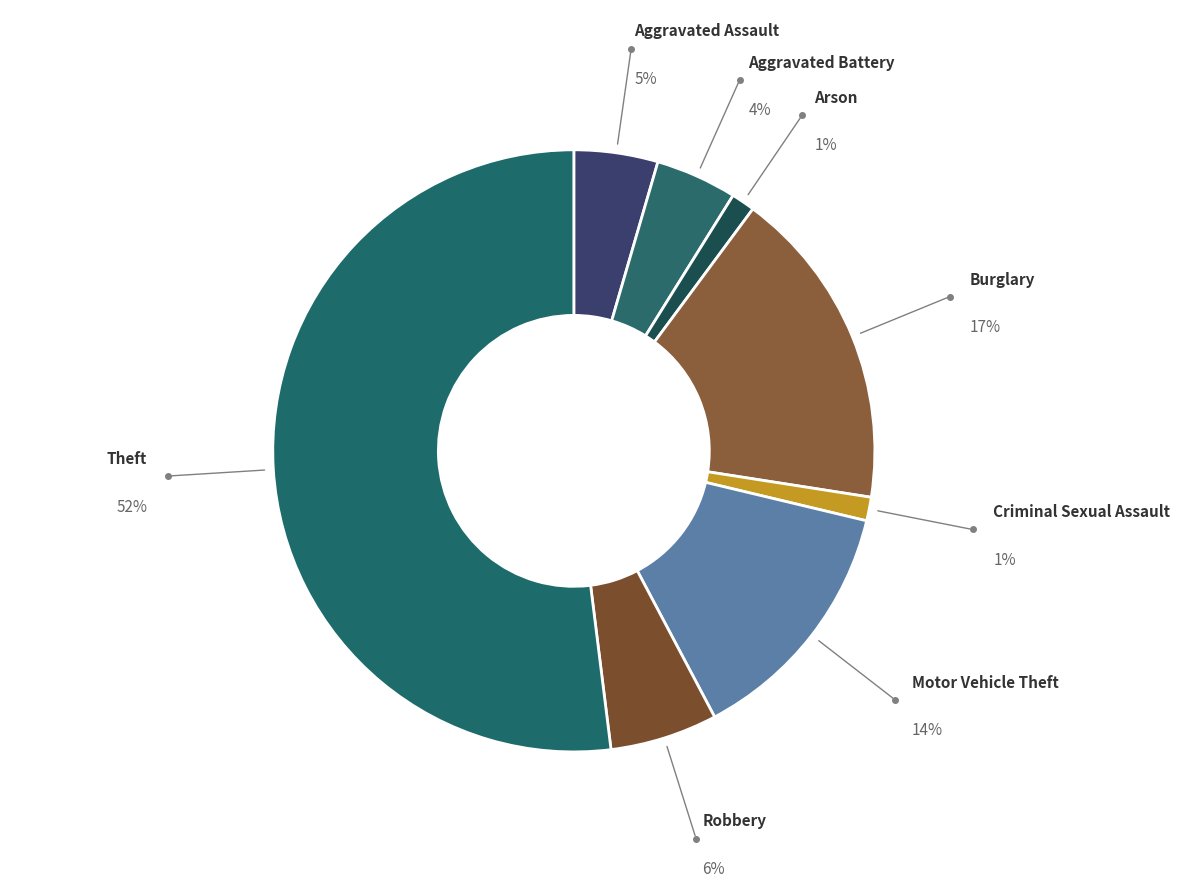

Count the number of slices in the pie.

8